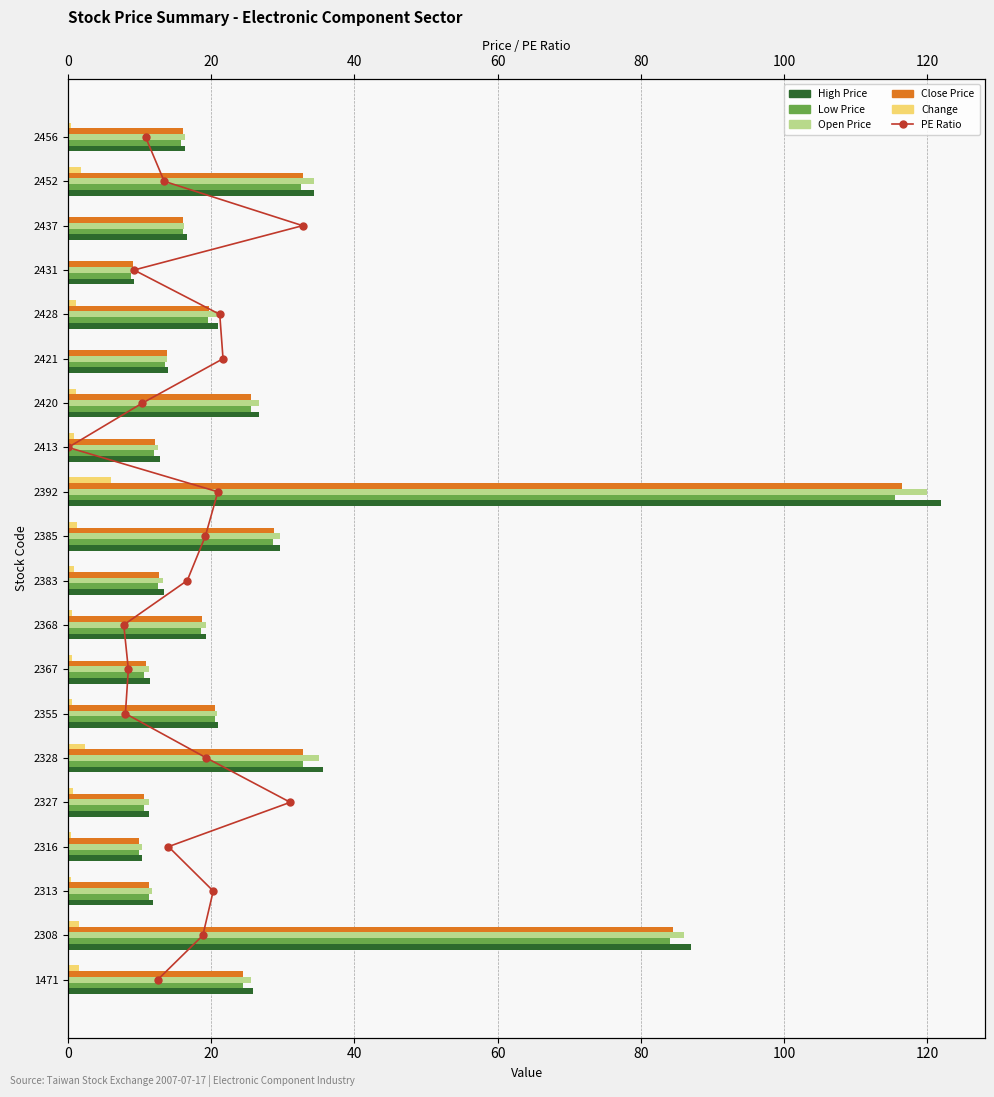

What is the difference between the maximum and minimum values in the Close Price series?

107.5